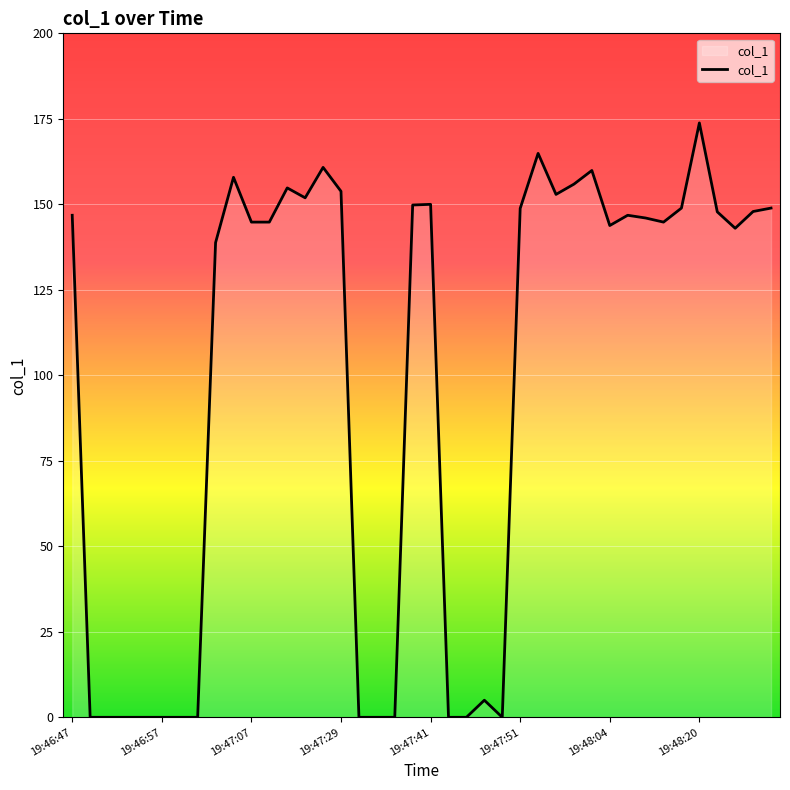

What is the difference between the maximum and minimum values?

173.8